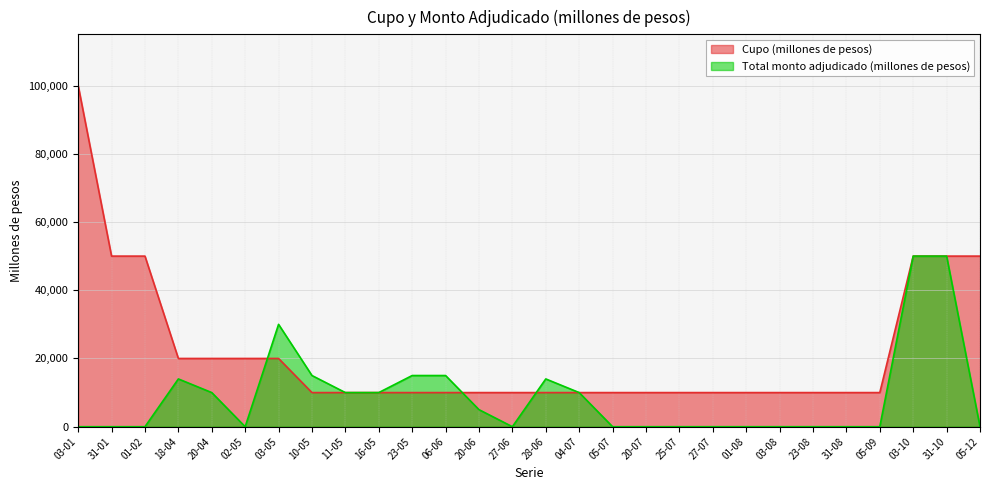

What is the highest value of the Cupo (millones de pesos) series?

100000